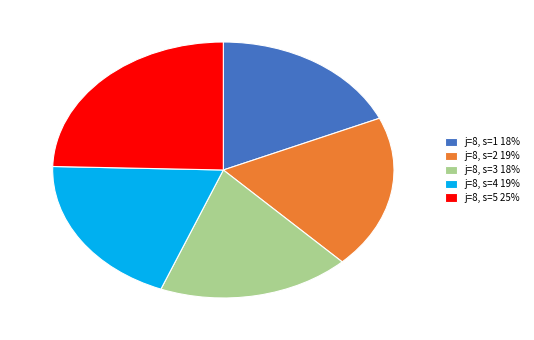

Combined, do j=8, s=4 19% and j=8, s=3 18% account for over 50%?

No